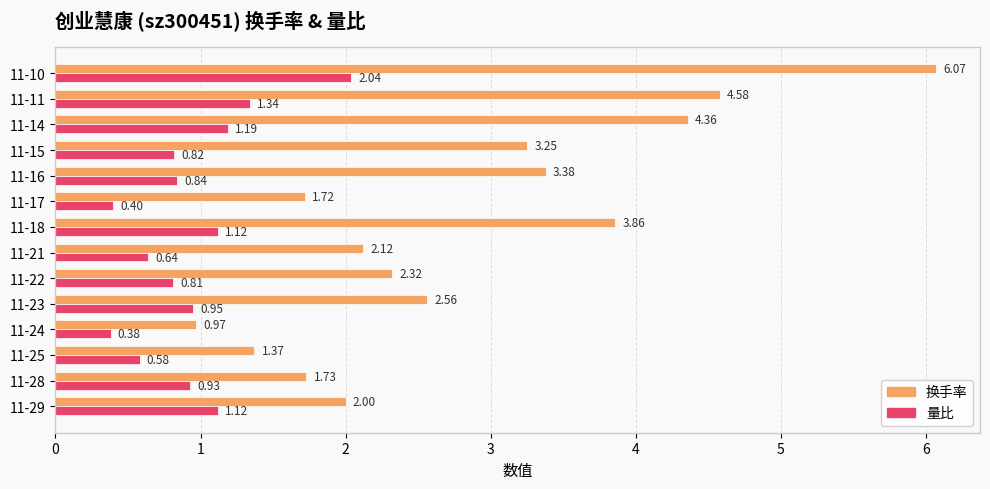

What is the average value of the 换手率 series?

2.9